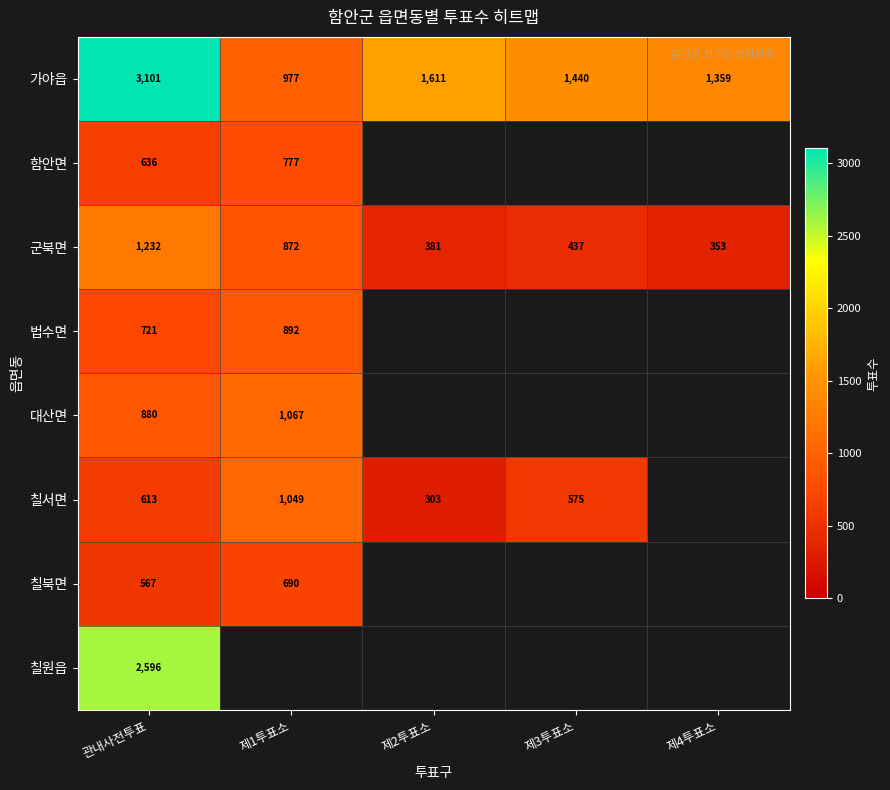

Which category has the highest value across all series?

관내사전투표